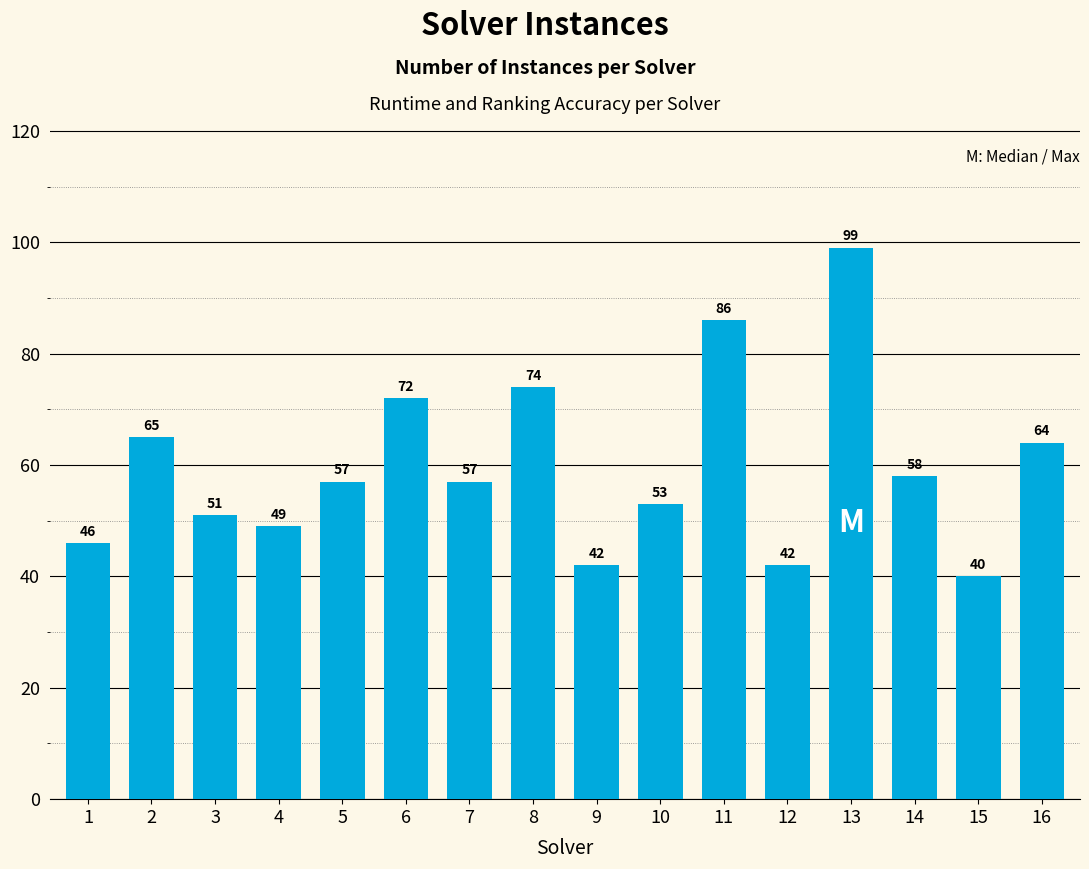

What is the average value?

60